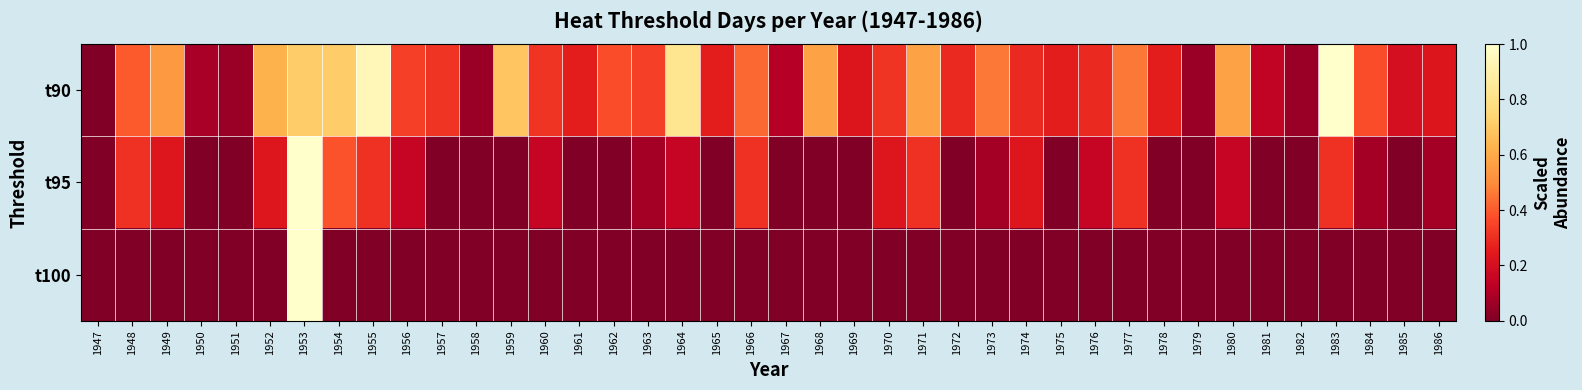

Reading right to left, what are all the values shown in this chart?

t90: 1986=0.2	1985=0.2	1984=0.4	1983=1.0	1982=0.1	1981=0.1	1980=0.6	1979=0.1	1978=0.3	1977=0.5	1976=0.3	1975=0.3	1974=0.3	1973=0.5	1972=0.3	1971=0.6	1970=0.3	1969=0.2	1968=0.6	1967=0.1	1966=0.4	1965=0.3	1964=0.8	1963=0.3	1962=0.4	1961=0.3	1960=0.3	1959=0.7	1958=0.1	1957=0.3	1956=0.3	1955=0.9	1954=0.7	1953=0.7	1952=0.6	1951=0.1	1950=0.1	1949=0.5	1948=0.4	1947=0.0
t95: 1986=0.1	1985=0.0	1984=0.1	1983=0.3	1982=0.0	1981=0.0	1980=0.2	1979=0.0	1978=0.0	1977=0.3	1976=0.2	1975=0.0	1974=0.2	1973=0.1	1972=0.0	1971=0.3	1970=0.2	1969=0.0	1968=0.0	1967=0.0	1966=0.3	1965=0.0	1964=0.2	1963=0.1	1962=0.0	1961=0.0	1960=0.2	1959=0.0	1958=0.0	1957=0.0	1956=0.2	1955=0.3	1954=0.4	1953=1.0	1952=0.2	1951=0.0	1950=0.0	1949=0.2	1948=0.3	1947=0.0
t100: 1986=0.0	1985=0.0	1984=0.0	1983=0.0	1982=0.0	1981=0.0	1980=0.0	1979=0.0	1978=0.0	1977=0.0	1976=0.0	1975=0.0	1974=0.0	1973=0.0	1972=0.0	1971=0.0	1970=0.0	1969=0.0	1968=0.0	1967=0.0	1966=0.0	1965=0.0	1964=0.0	1963=0.0	1962=0.0	1961=0.0	1960=0.0	1959=0.0	1958=0.0	1957=0.0	1956=0.0	1955=0.0	1954=0.0	1953=1.0	1952=0.0	1951=0.0	1950=0.0	1949=0.0	1948=0.0	1947=0.0